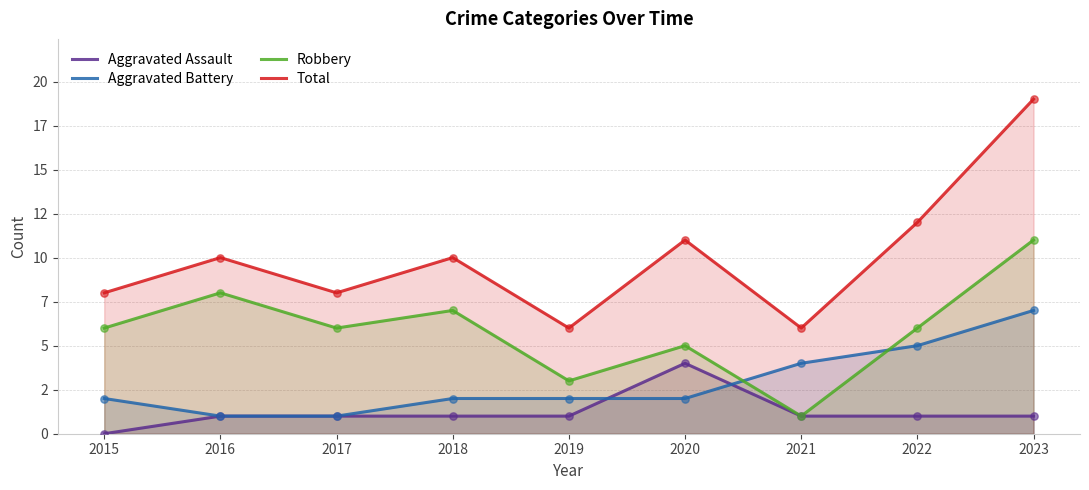

What are all the series names shown in the legend?

Aggravated Assault, Aggravated Battery, Robbery, Total